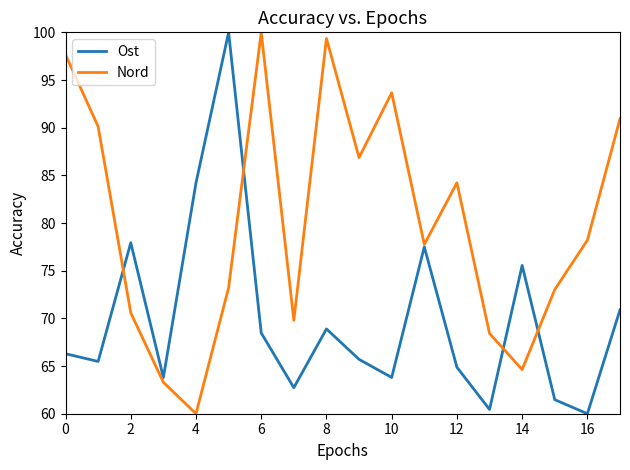

How many lines are shown in the chart?

2